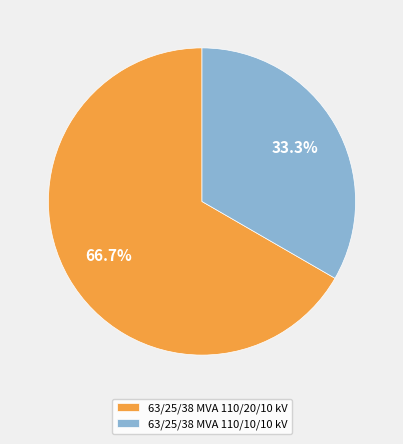

To the nearest percent, what percentage of the pie is 63/25/38 MVA 110/10/10 kV?

33%